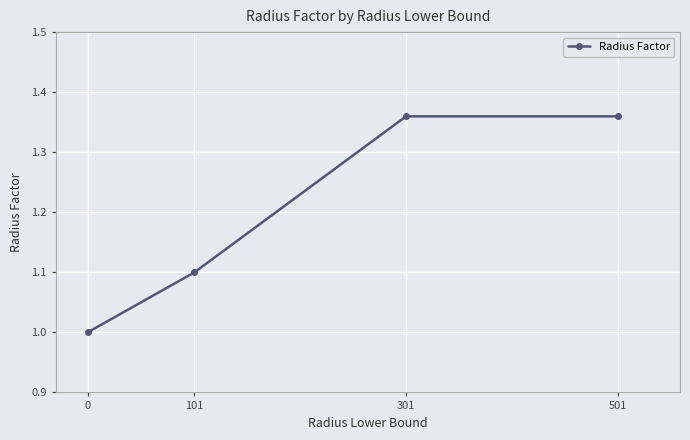

What is the value of the 2nd point from the left?

1.1